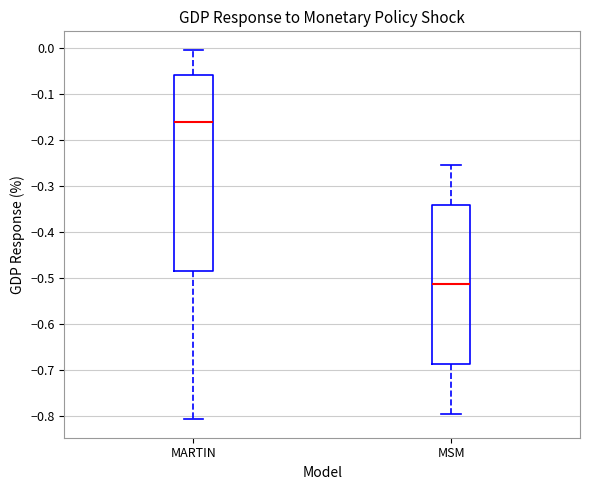

Which box is the tallest, from its lower edge to its upper edge?

MARTIN